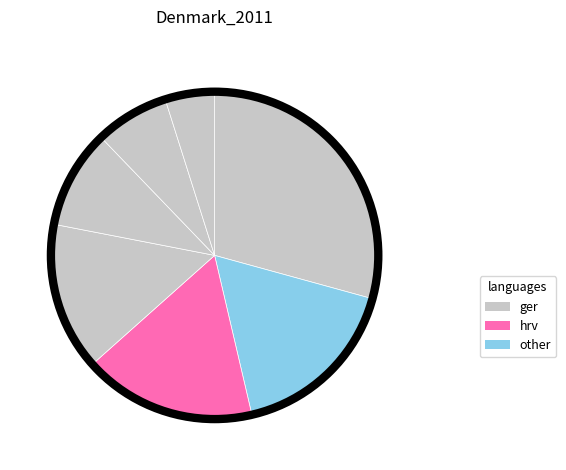

How many slices are in this pie chart?

7